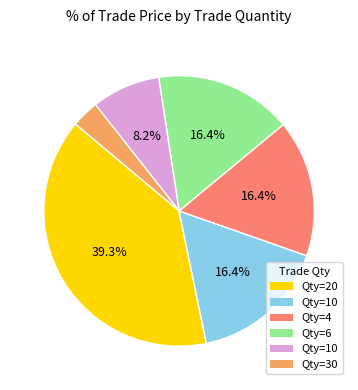

Does any single category account for the majority?

No